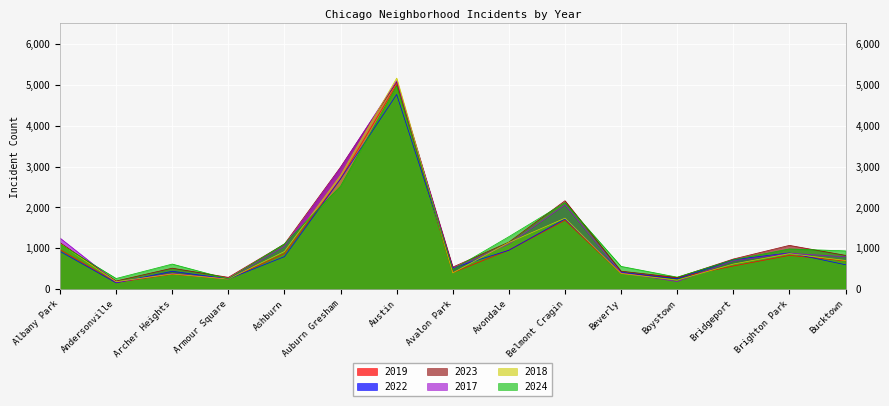

How many series are shown in this chart?

6